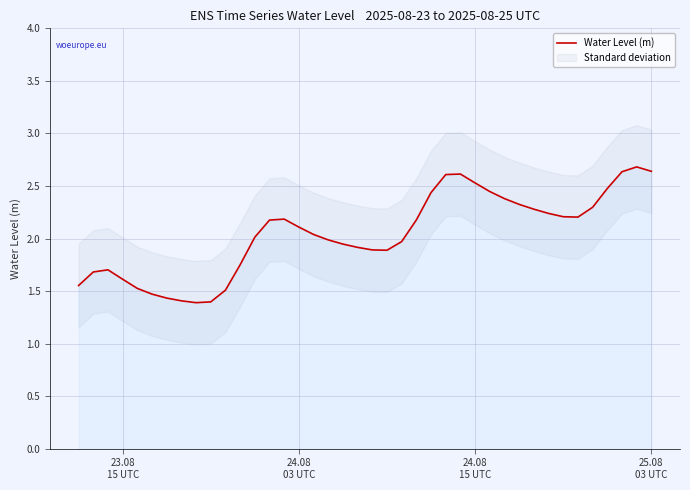

Reading left to right, what are all the values shown in this chart?

1.6	1.7	1.7	1.6	1.5	1.5	1.4	1.4	1.4	1.4	1.5	1.7	2.0	2.2	2.2	2.1	2.0	2.0	1.9	1.9	1.9	1.9	2.0	2.2	2.4	2.6	2.6	2.5	2.4	2.4	2.3	2.3	2.2	2.2	2.2	2.3	2.5	2.6	2.7	2.6